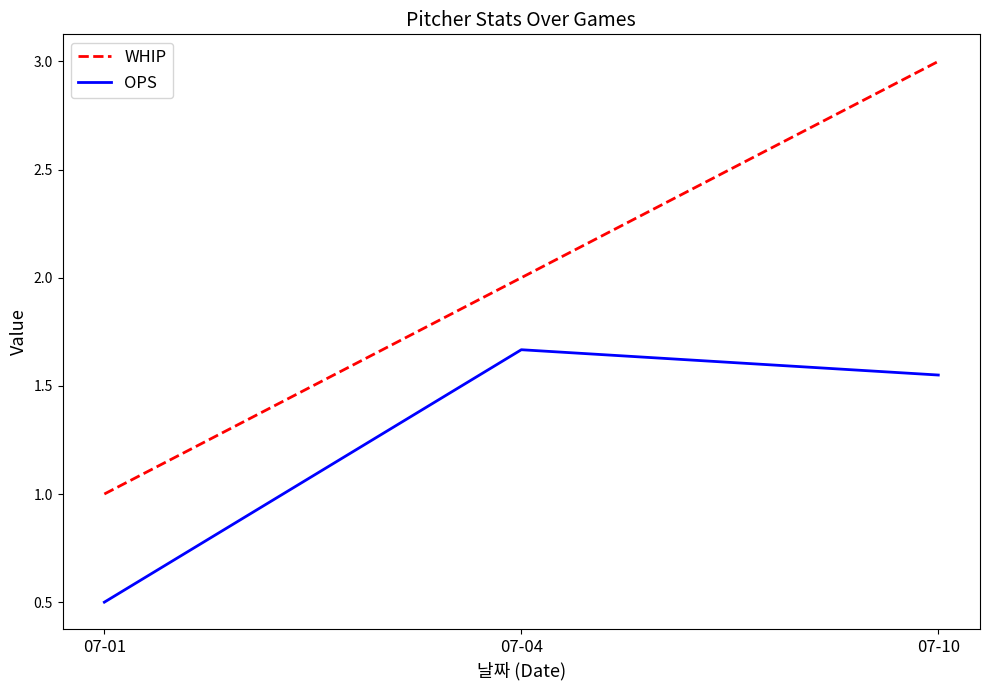

What is the difference between the WHIP values at 07-01 and 07-04?

1.0